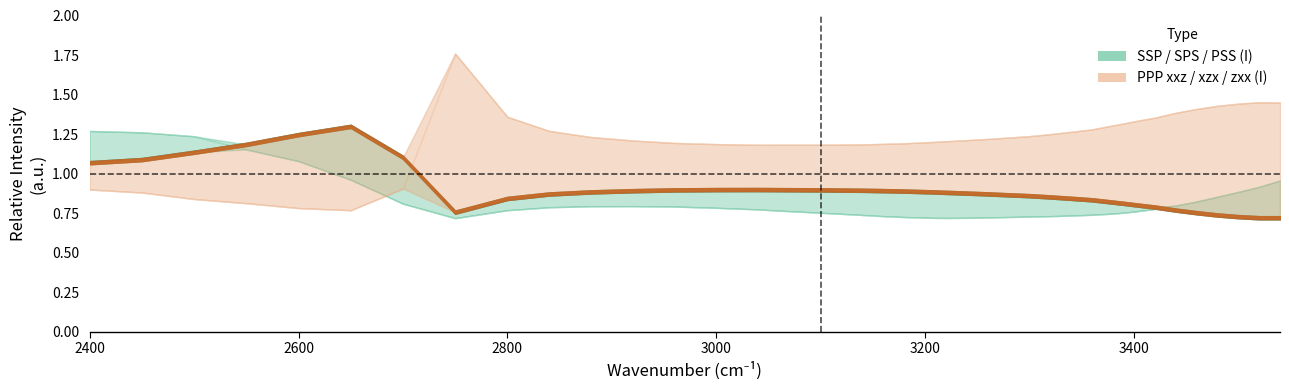

What is the difference between the second highest and minimum values in the SSP_I series?

0.5